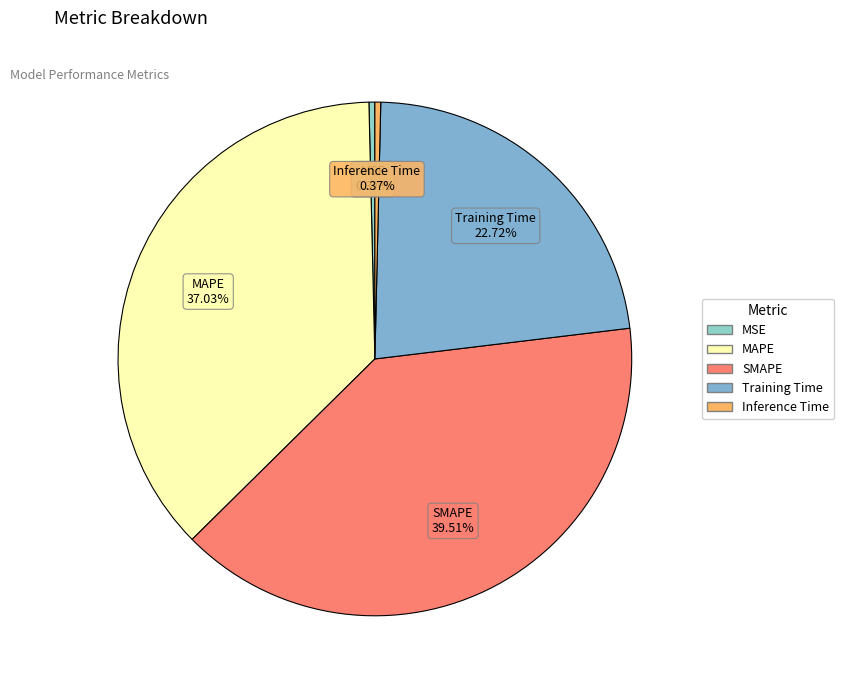

Is it true that Inference Time is 0% of the pie?

True